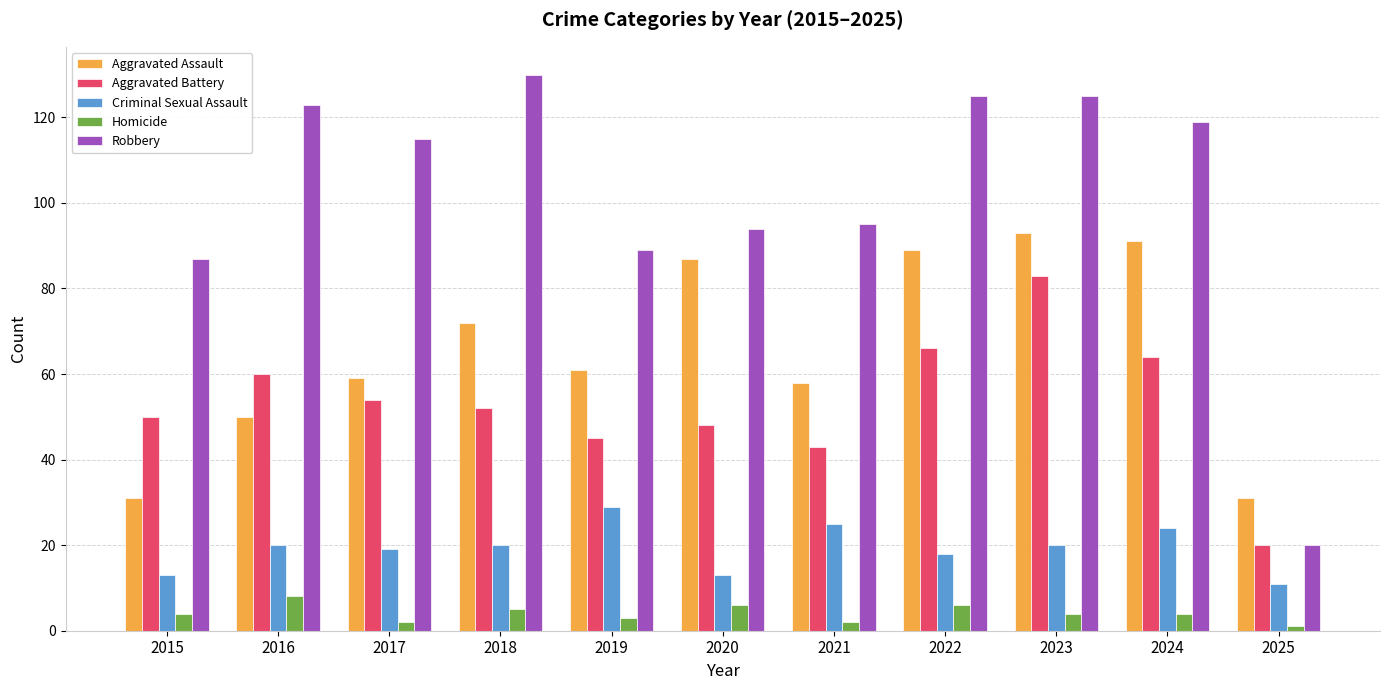

Is it true that Criminal Sexual Assault equals 7 at 2017?

False